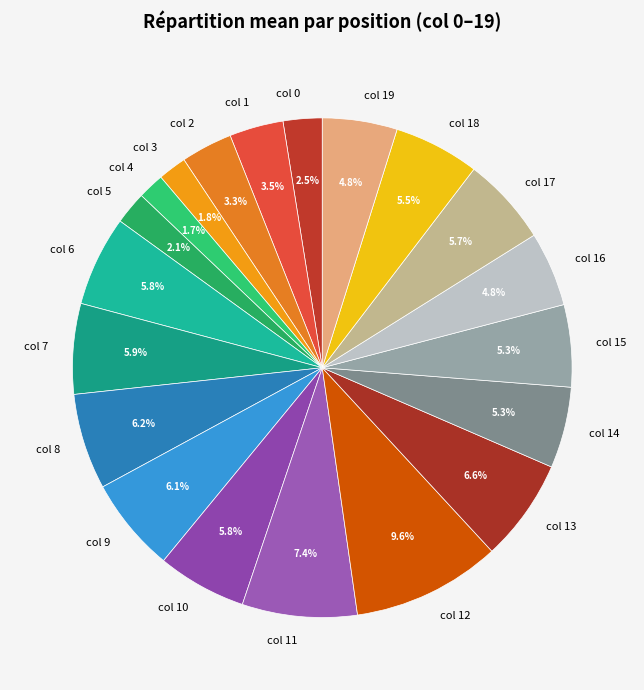

Does col 13 account for over 50% of the chart?

No